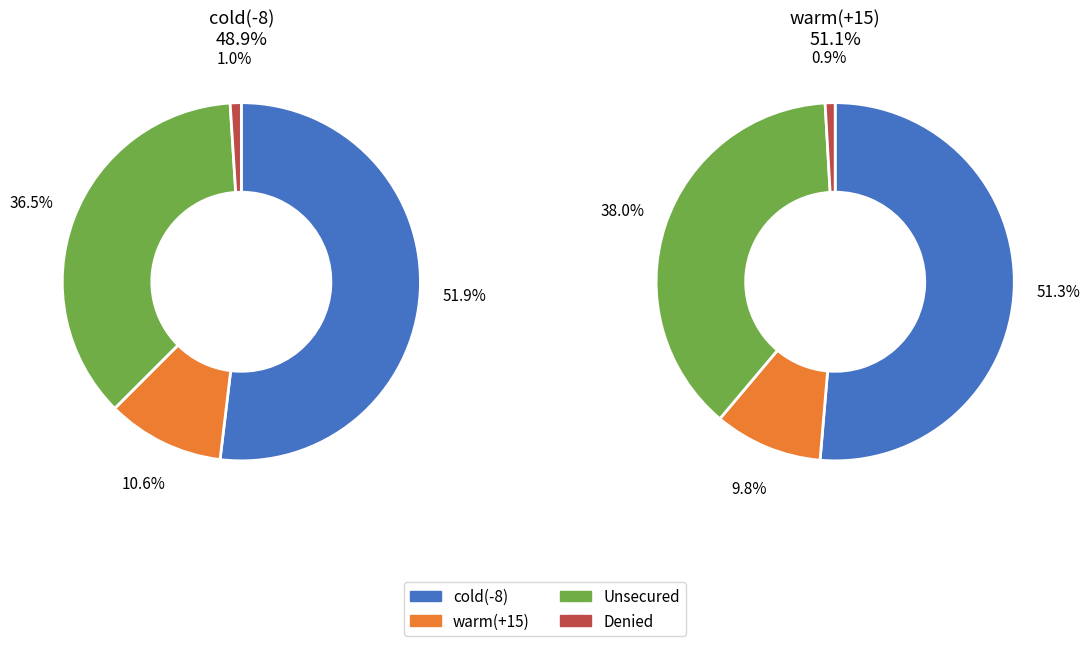

Between 4 and 2, which is larger?

4